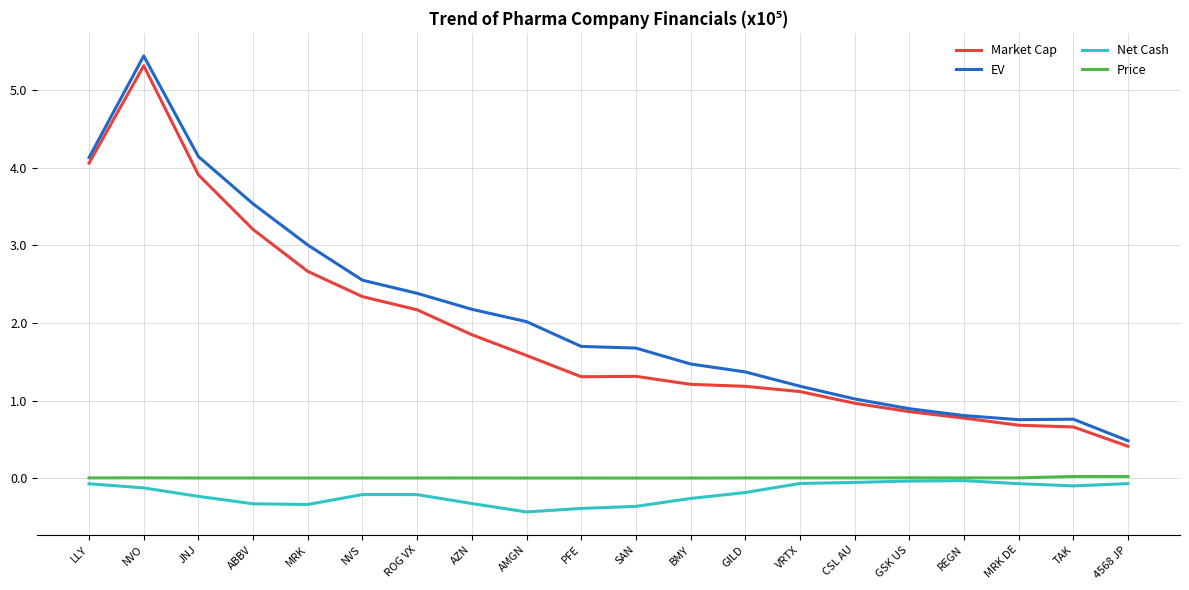

Which series has the largest range (max minus min)?

EV